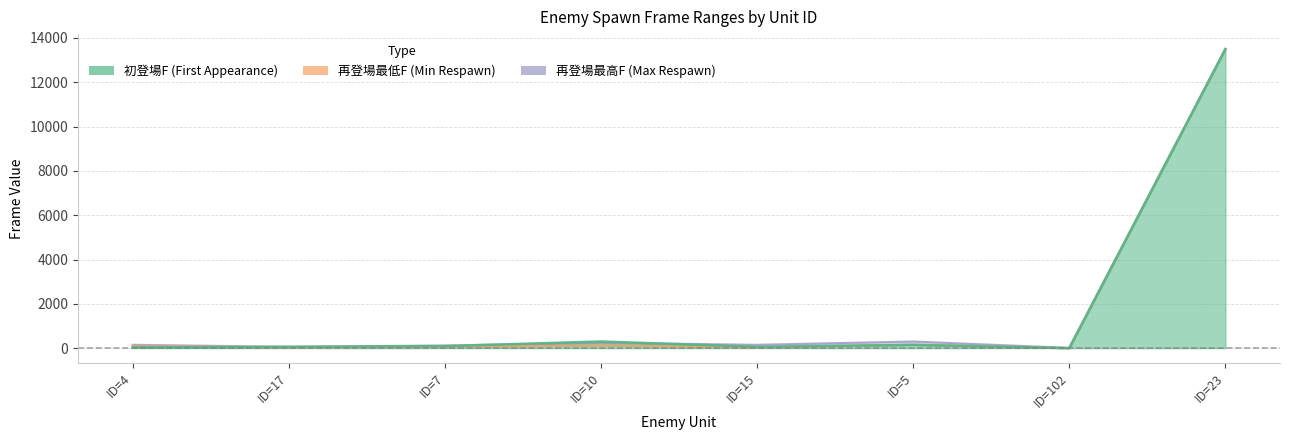

Where does the 初登場F series first go above 90?

ID=10